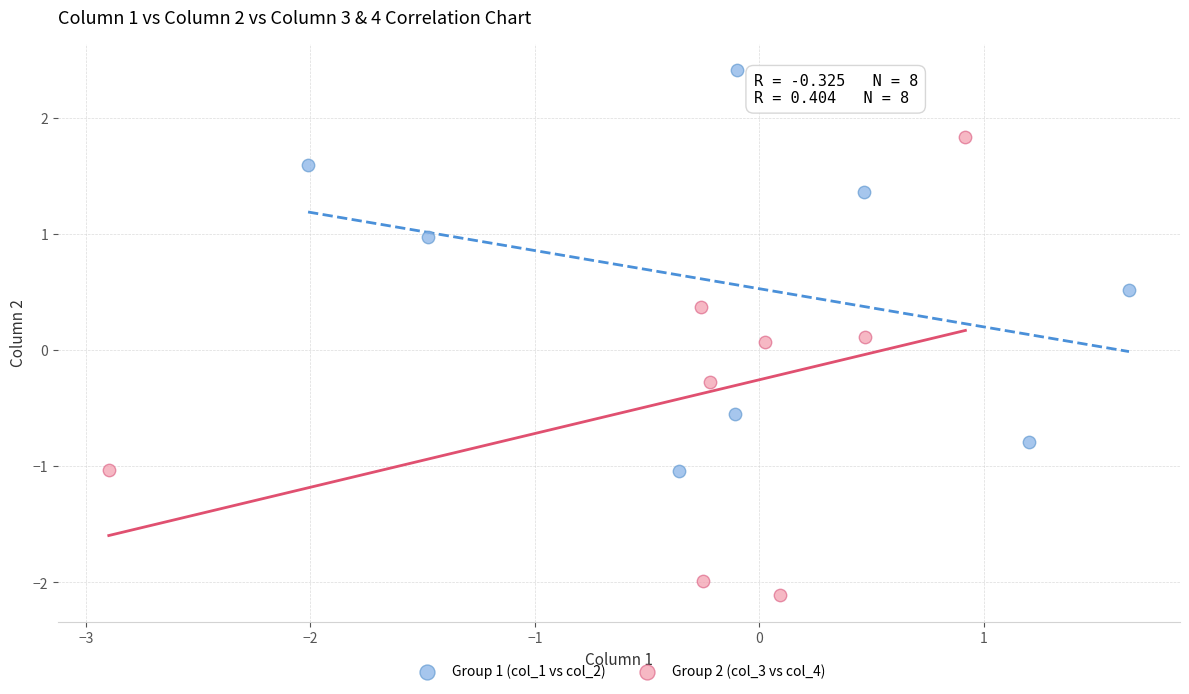

Which series reaches the minimum Y coordinate?

Group 2 (col_3 vs col_4)